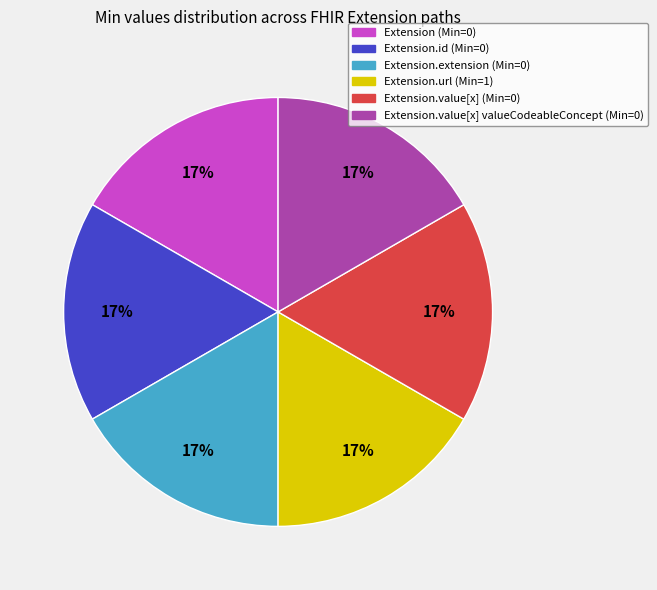

Is there a majority slice in this chart?

No